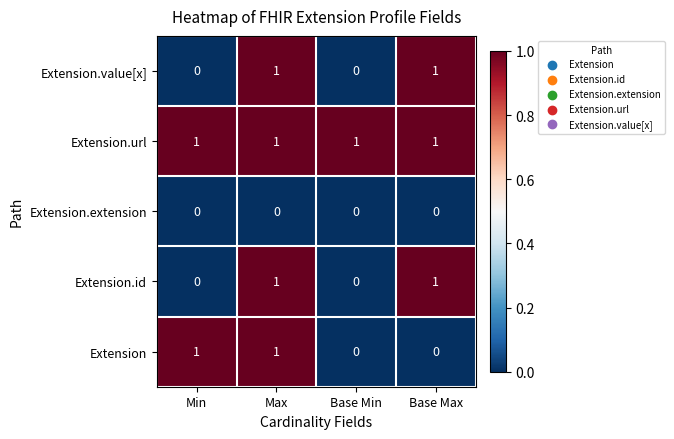

The value of Extension.value[x] at Min is 1. True or false?

False